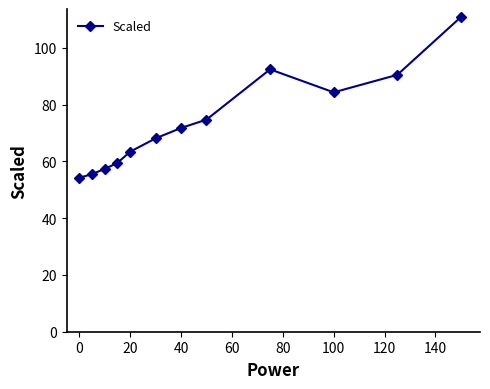

What is the difference between the maximum and minimum values?

56.7